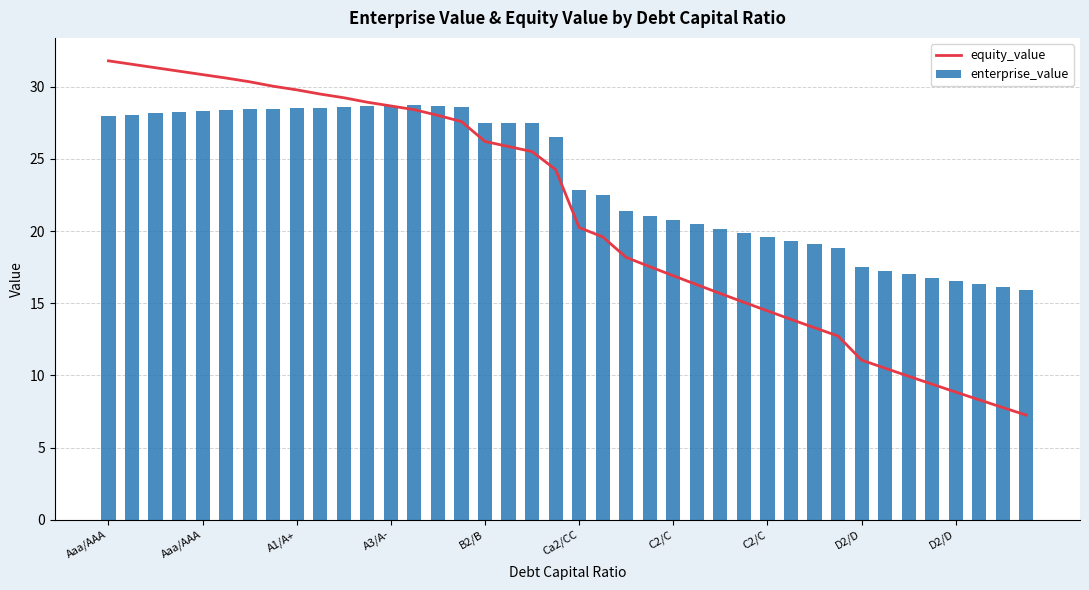

How many values in the enterprise_value series exceed 26?

20